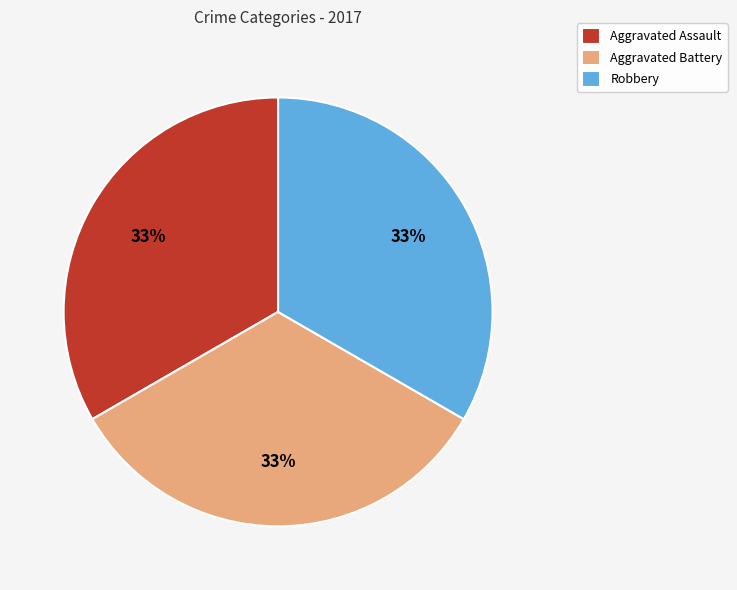

Is there a majority slice in this chart?

No